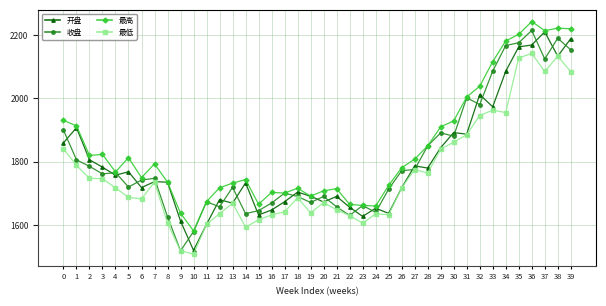

How many series are shown in this chart?

4